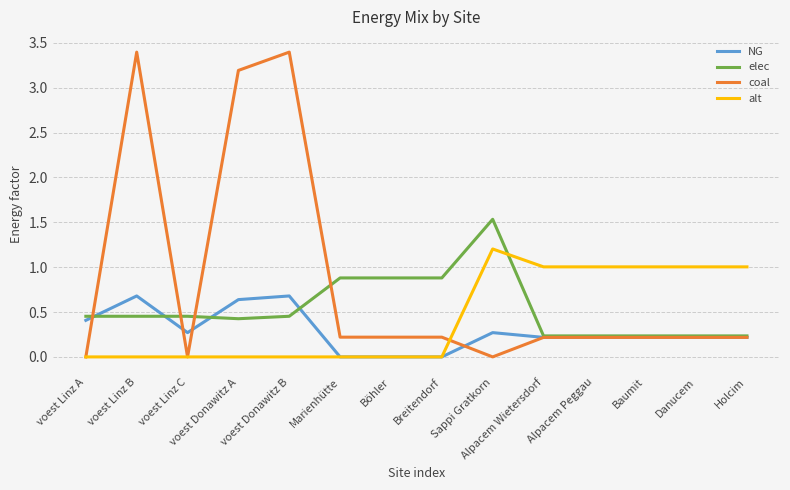

Is this an area chart (filled region under the line)?

No